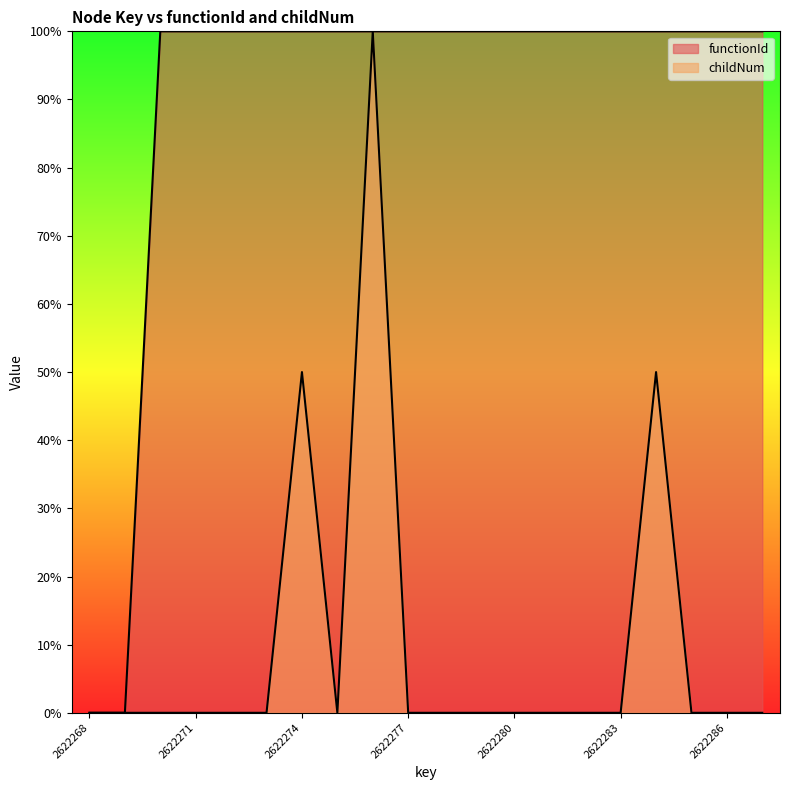

What is the average value of the functionId series?

90